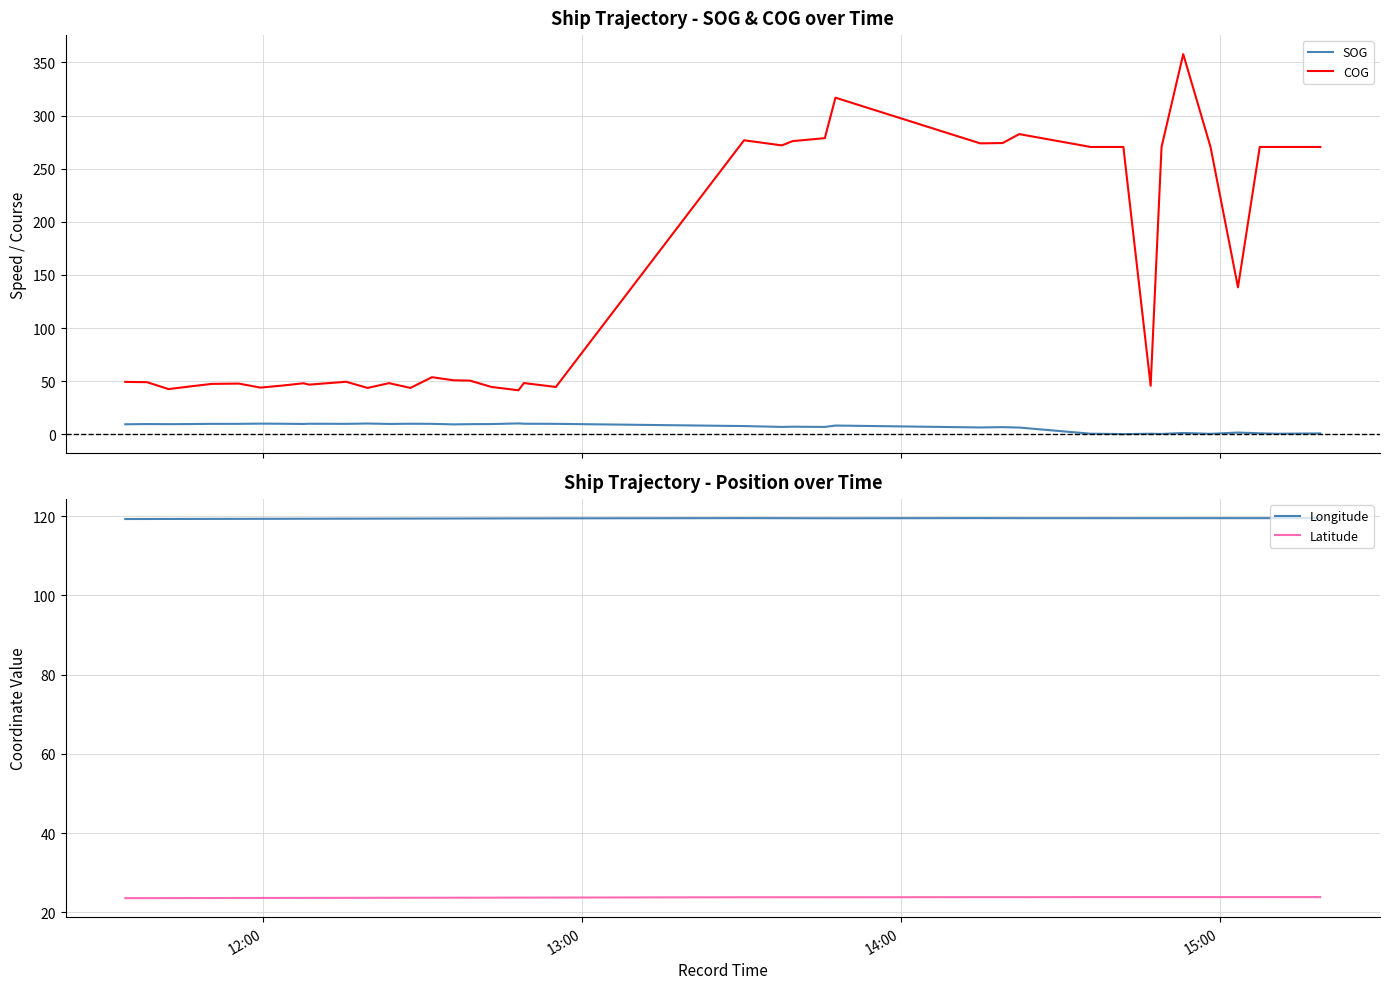

True or false: COG and SOG intersect in this chart.

False